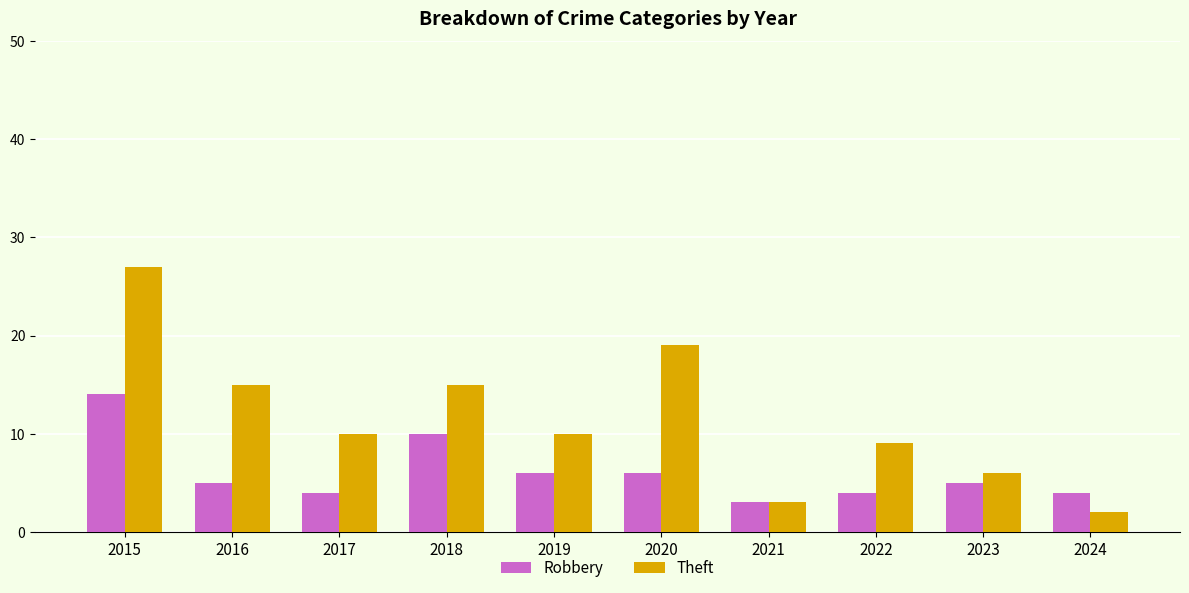

What are all the series names shown in the legend?

Robbery, Theft